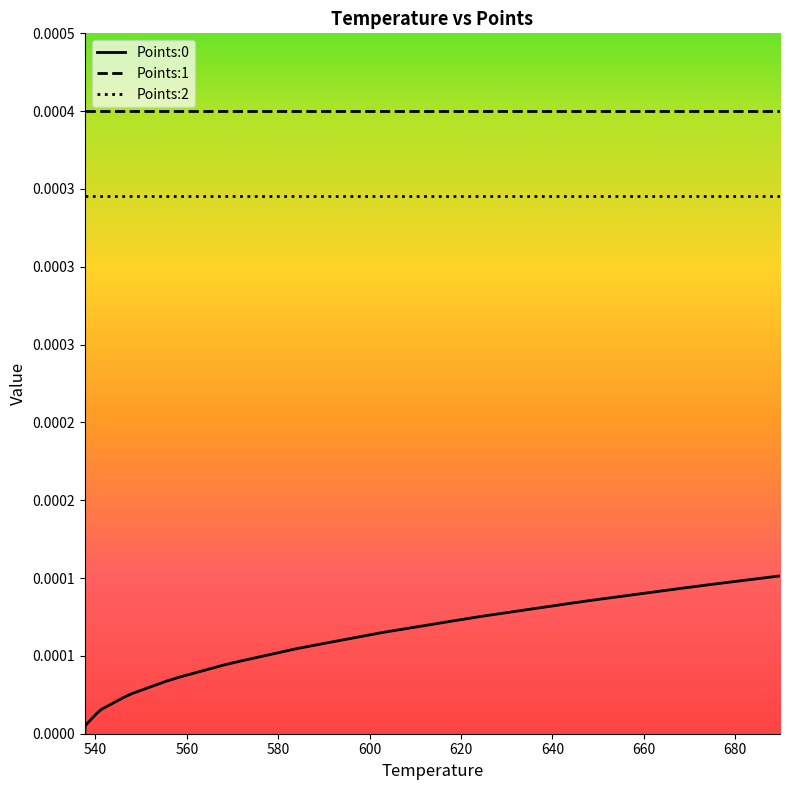

How many lines are shown in the chart?

3